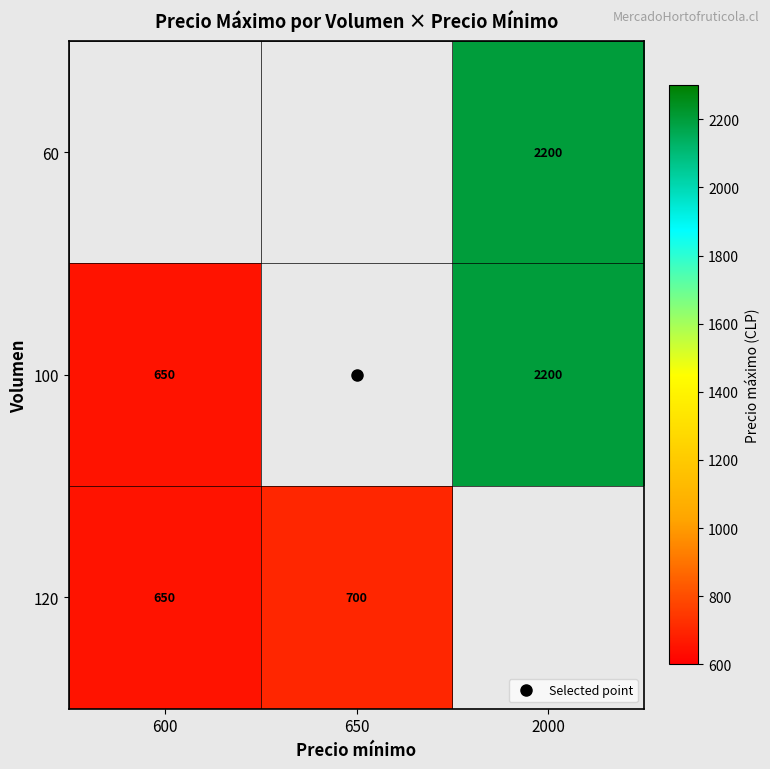

Which has a higher value, 650 or 600?

600